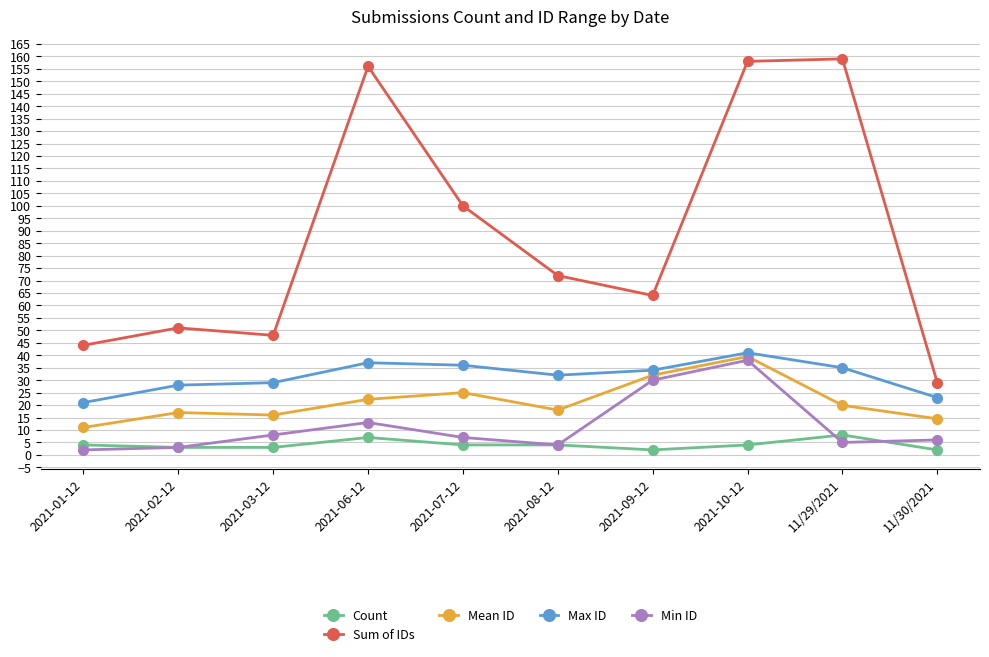

What is the label of the 1st point from the right?

11/30/2021